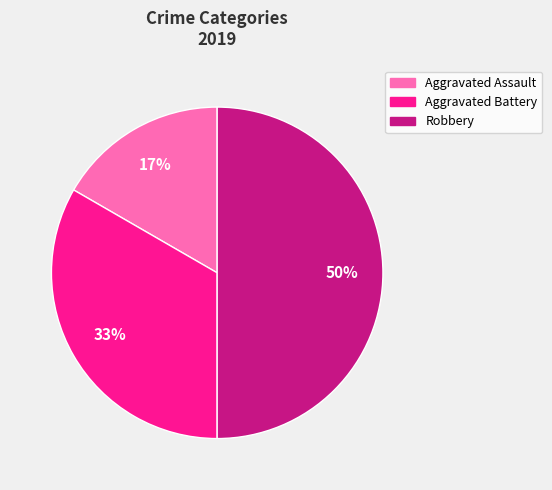

Rank the categories by value from lowest to highest.

Aggravated Assault, Aggravated Battery, Robbery